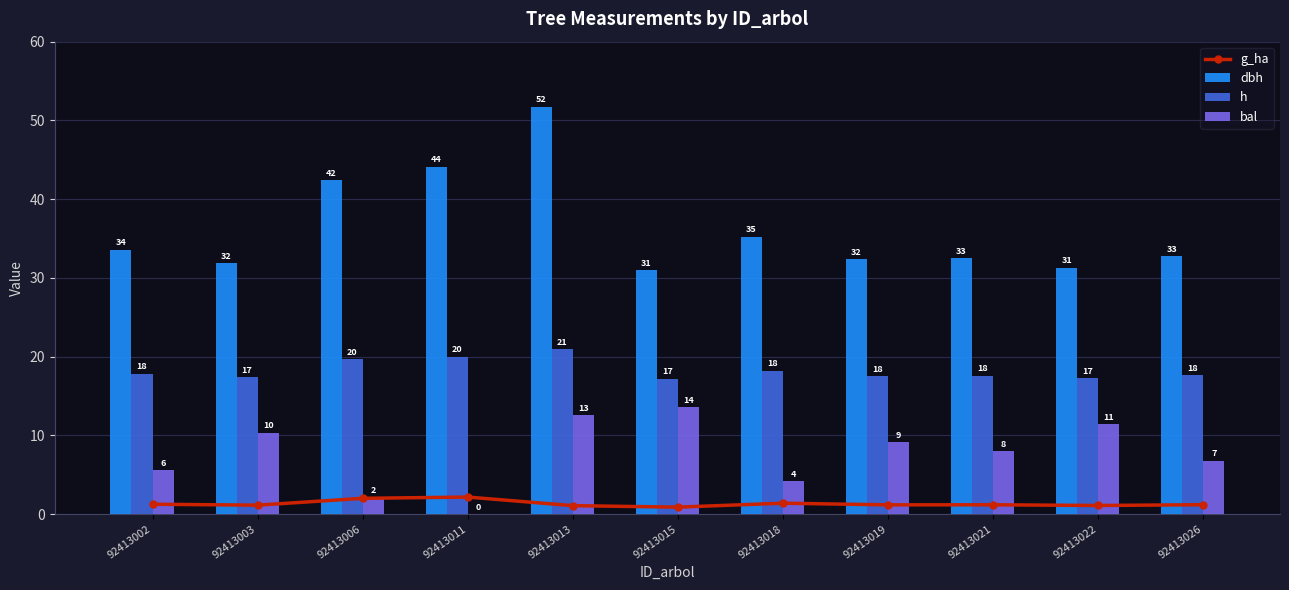

What is the difference between the maximum and minimum values in the bal series?

13.6